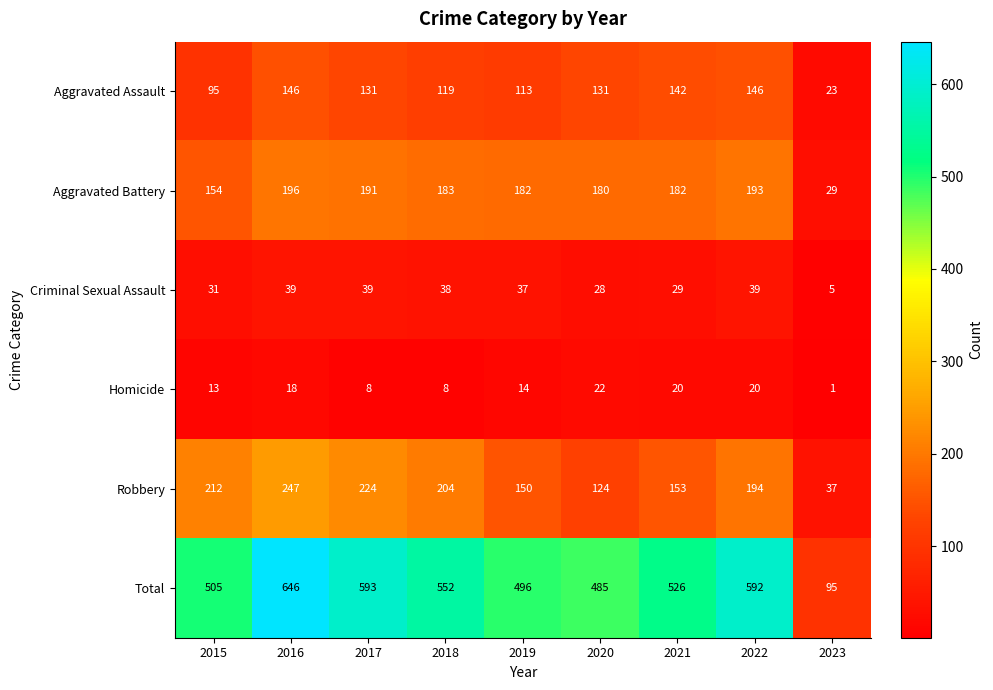

What is the sum of all Robbery values?

1545